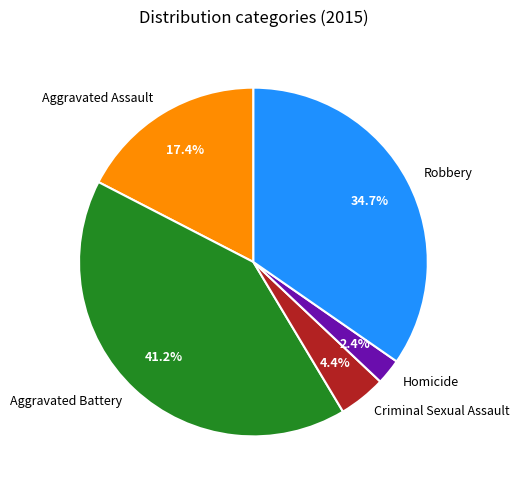

Which has a higher value, Aggravated Battery or Criminal Sexual Assault?

Aggravated Battery